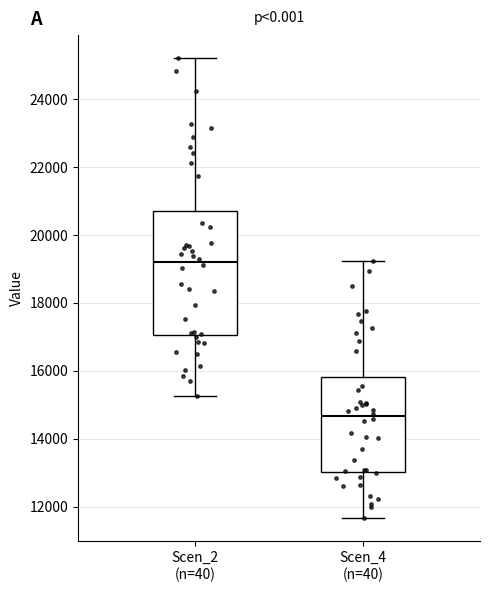

Reading left to right, read every box against the y-axis: the position of its median line, the range the box covers, and the ends of its whiskers. The values are not printed on the chart, so give them approximately, as read against the axis.

Scen_2 (n=40): median 19200, box 17000 to 20800, whiskers 15200 to 25200
Scen_4 (n=40): median 14600, box 13000 to 15800, whiskers 11600 to 19200